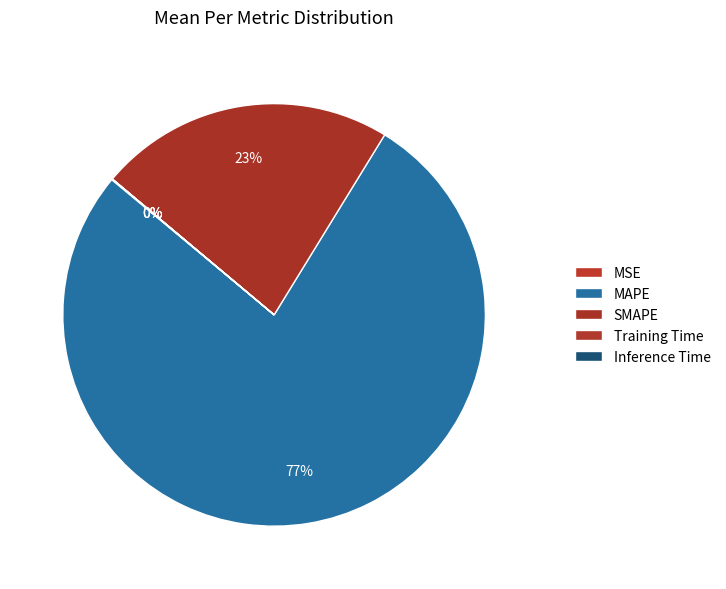

Is it true that MAPE is 90% of the pie?

False